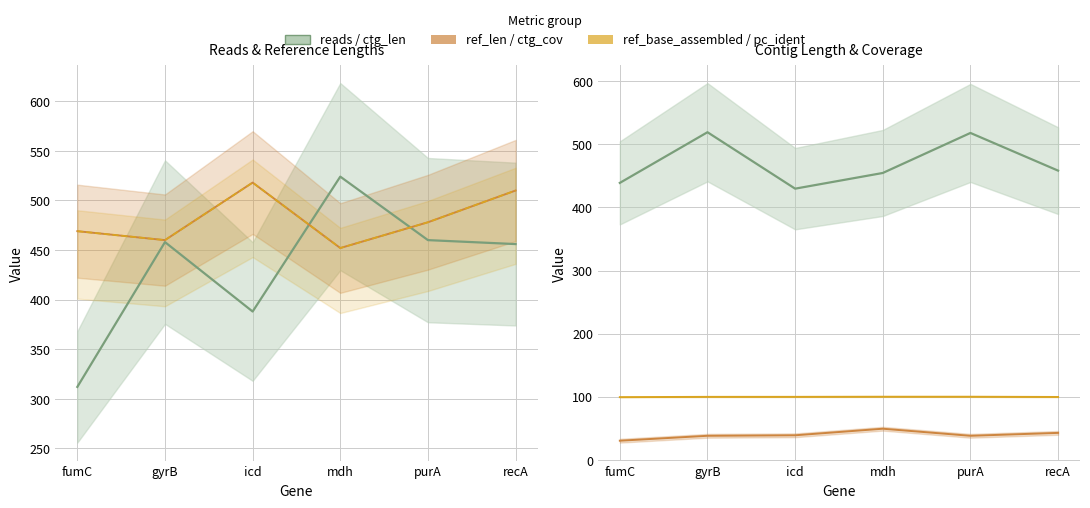

How many interior local peaks does the ref_len series have?

1